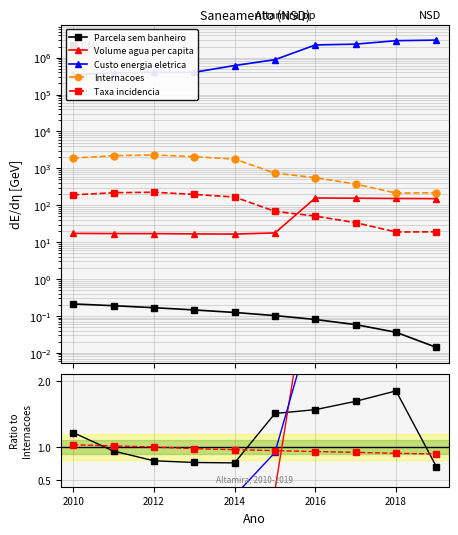

Which series ends up on top after the final intersection of Taxa incidencia and Volume agua per capita?

Volume agua per capita